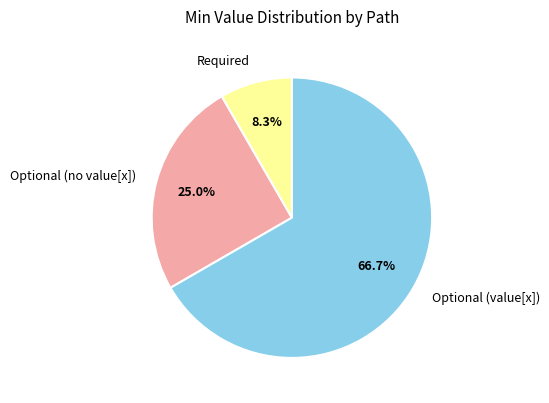

To the nearest percent, what is the average slice percentage?

33%